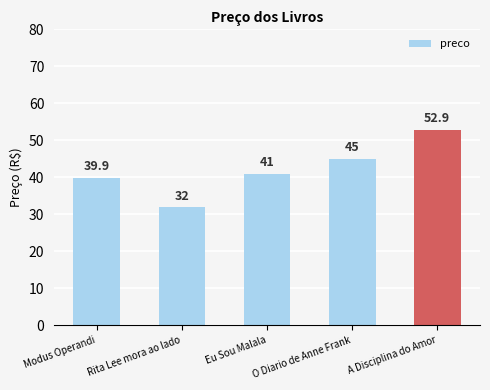

Is it true that the value at Eu Sou Malala is 41.0?

True